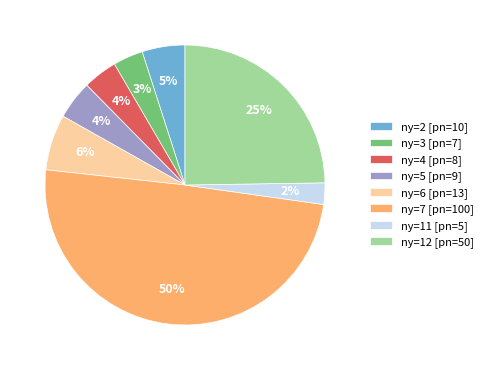

Is ny=6 [pn=13] the majority of the pie?

No